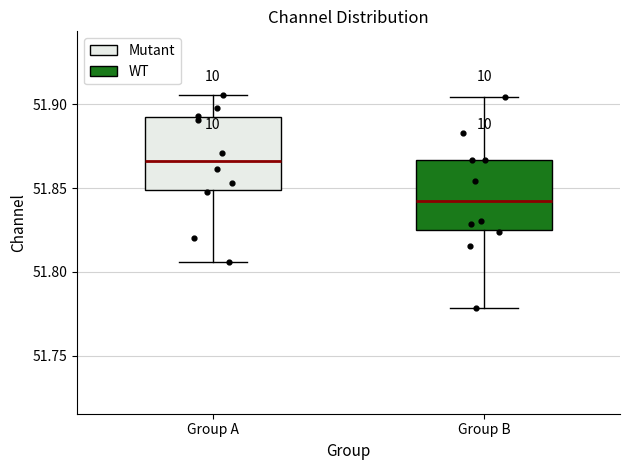

Reading left to right, transcribe this box plot: for each box, give where its median line is, the range the box spans, and where its two whiskers end, as read against the y-axis. The values are not printed on the chart, so give them approximately, as read against the axis.

Group A: median 51.865, box 51.850 to 51.890, whiskers 51.805 to 51.905
Group B: median 51.840, box 51.825 to 51.865, whiskers 51.780 to 51.905